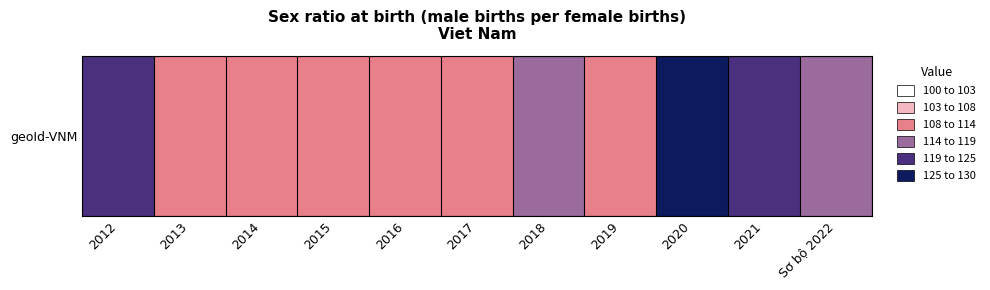

List the labels in order of value, largest first.

2020, 2012, 2021, Sơ bộ 2022, 2018, 2019, 2013, 2014, 2017, 2015, 2016